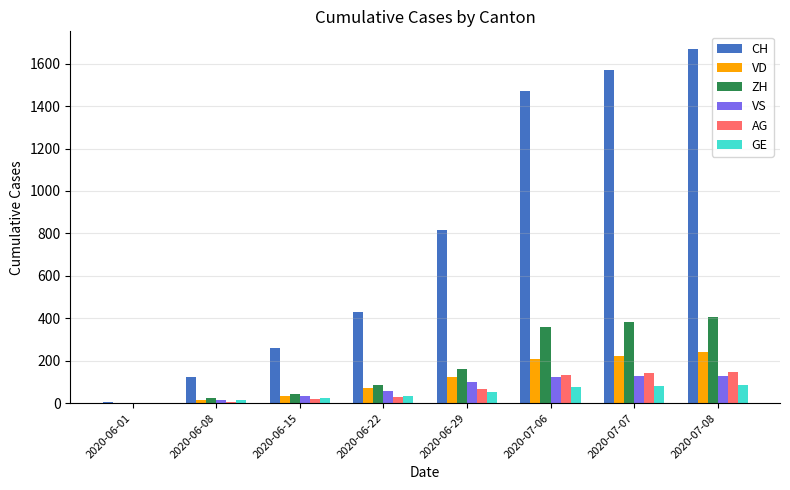

Which series has the largest total across all categories?

CH